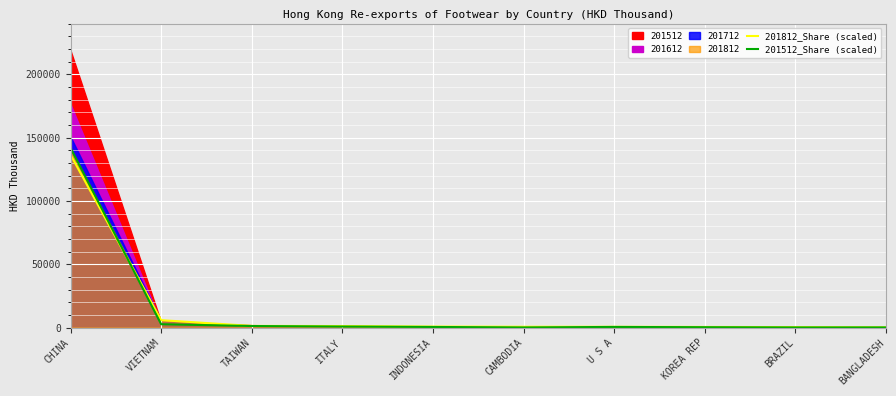

What is the maximum value for 201812_Share (scaled)?

136428.0